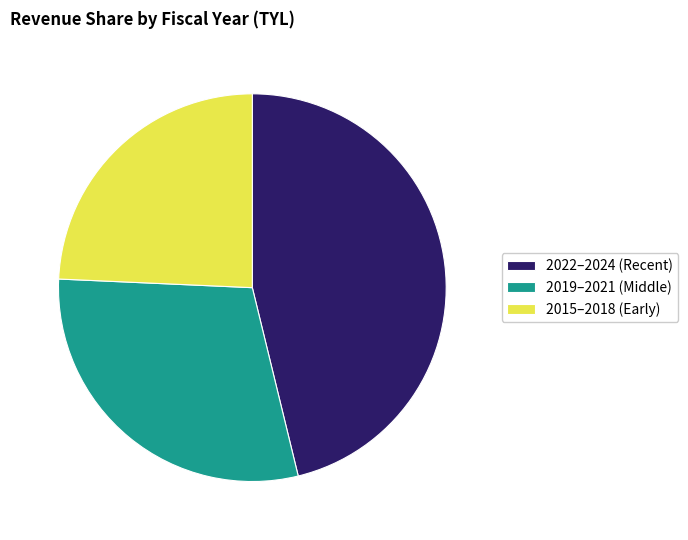

Combined, do 2019–2021 (Middle) and 2015–2018 (Early) account for over 50%?

Yes